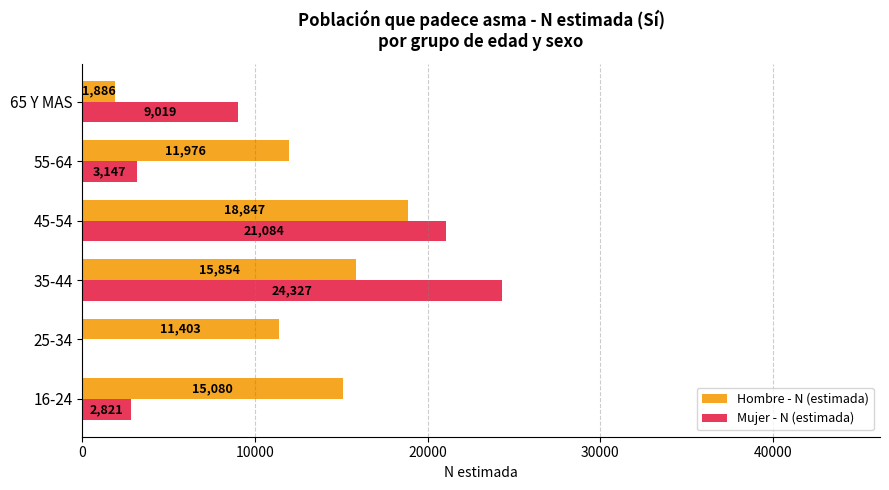

Which category has the highest value in the Hombre - N (estimada) series?

45-54